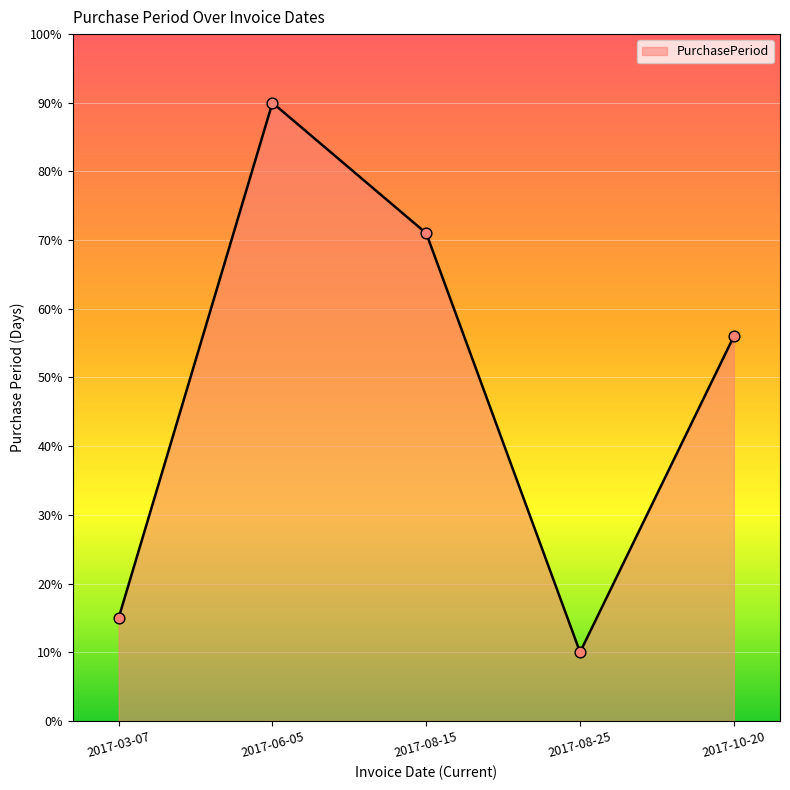

What is the change in value from 2017-06-05 to 2017-08-15?

-19